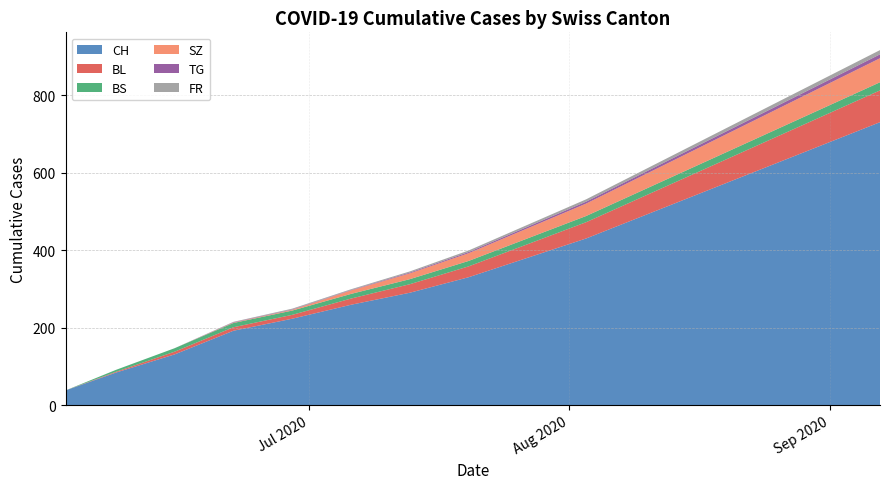

Reading left to right, transcribe all the data shown in this chart.

CH: 2020-06-02=38	2020-06-08=84	2020-06-15=131	2020-06-22=192	2020-06-29=223	2020-07-06=259	2020-07-13=290	2020-07-20=330	2020-07-27=380	2020-08-03=430	2020-08-10=490	2020-08-17=550	2020-08-24=610	2020-08-31=670	2020-09-07=730
BL: 2020-06-02=0	2020-06-08=2	2020-06-15=7	2020-06-22=9	2020-06-29=10	2020-07-06=16	2020-07-13=22	2020-07-20=28	2020-07-27=35	2020-08-03=42	2020-08-10=50	2020-08-17=58	2020-08-24=66	2020-08-31=74	2020-09-07=82
BS: 2020-06-02=0	2020-06-08=5	2020-06-15=9	2020-06-22=11	2020-06-29=11	2020-07-06=12	2020-07-13=13	2020-07-20=14	2020-07-27=15	2020-08-03=16	2020-08-10=17	2020-08-17=18	2020-08-24=19	2020-08-31=20	2020-09-07=21
SZ: 2020-06-02=0	2020-06-08=0	2020-06-15=0	2020-06-22=1	2020-06-29=2	2020-07-06=9	2020-07-13=15	2020-07-20=20	2020-07-27=26	2020-08-03=32	2020-08-10=38	2020-08-17=44	2020-08-24=50	2020-08-31=56	2020-09-07=62
TG: 2020-06-02=0	2020-06-08=0	2020-06-15=0	2020-06-22=1	2020-06-29=1	2020-07-06=1	2020-07-13=2	2020-07-20=3	2020-07-27=4	2020-08-03=5	2020-08-10=6	2020-08-17=7	2020-08-24=8	2020-08-31=9	2020-09-07=10
FR: 2020-06-02=0	2020-06-08=0	2020-06-15=0	2020-06-22=1	2020-06-29=2	2020-07-06=2	2020-07-13=3	2020-07-20=4	2020-07-27=5	2020-08-03=6	2020-08-10=7	2020-08-17=8	2020-08-24=9	2020-08-31=10	2020-09-07=11